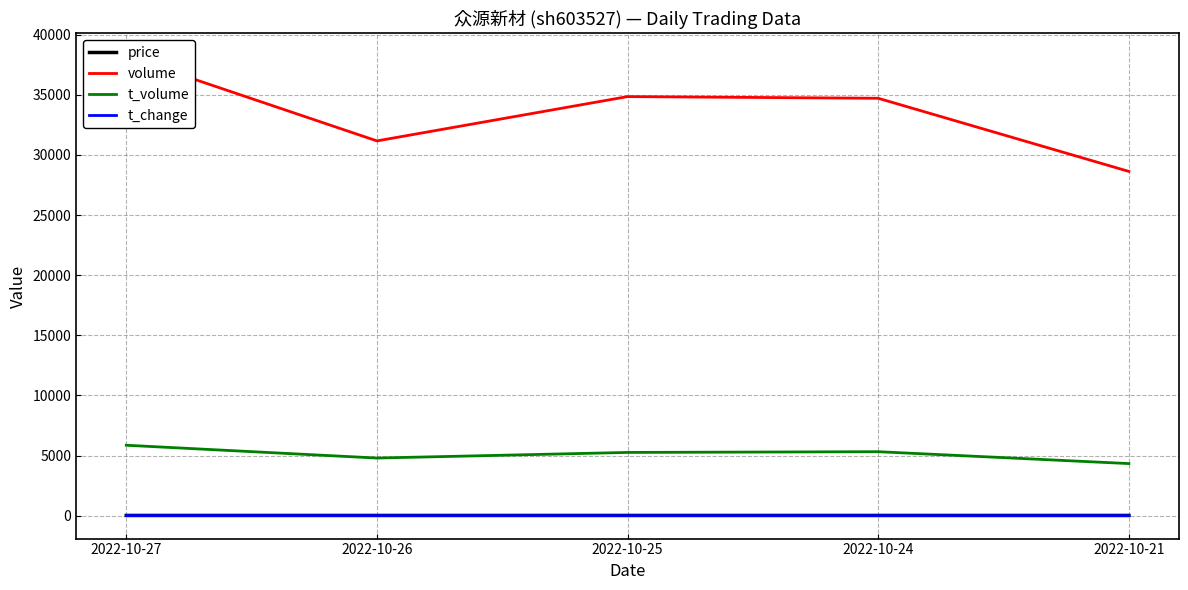

How many values in the t_volume series are below 5257?

2